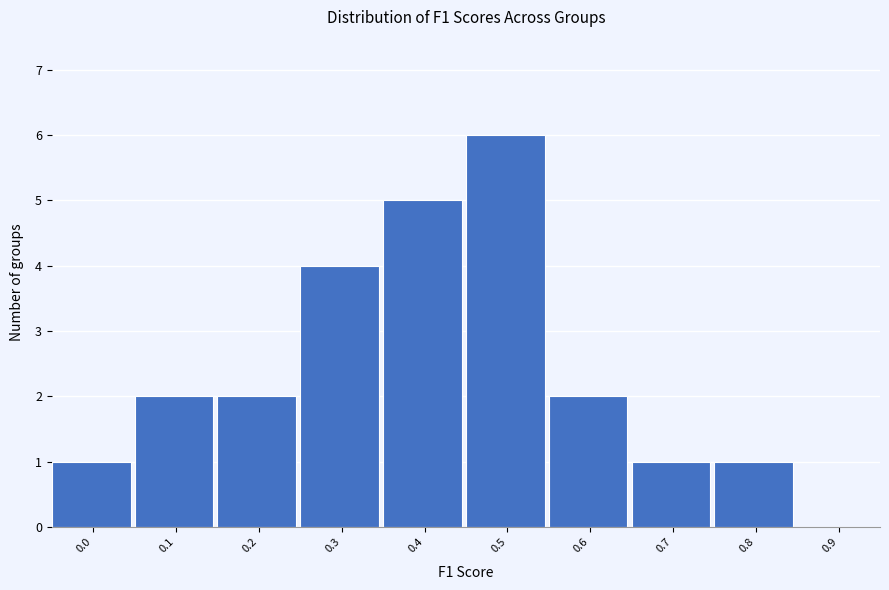

Reading left to right, what are all the values shown in this chart?

0.0=1	0.1=2	0.2=2	0.3=4	0.4=5	0.5=6	0.6=2	0.7=1	0.8=1	0.9=0